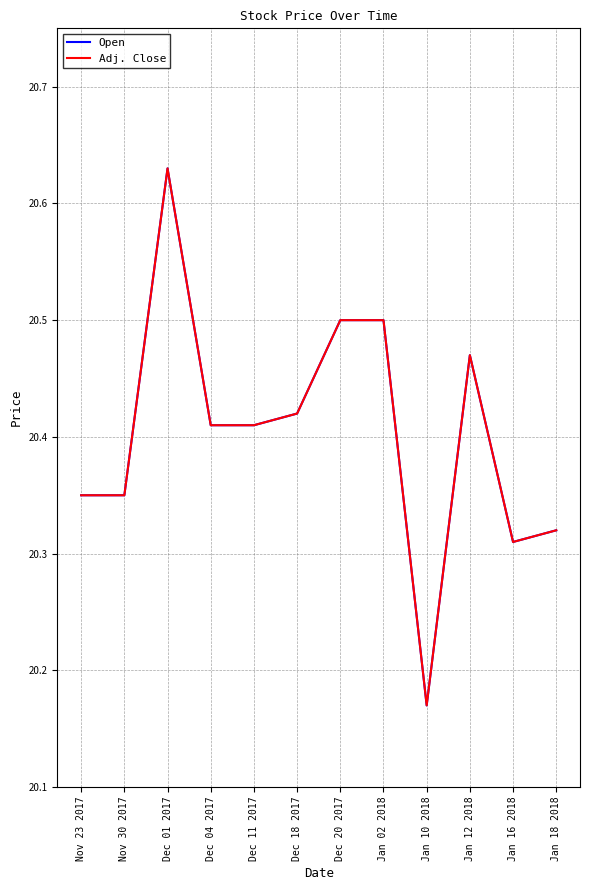

Does the chart have visible grid lines?

Yes